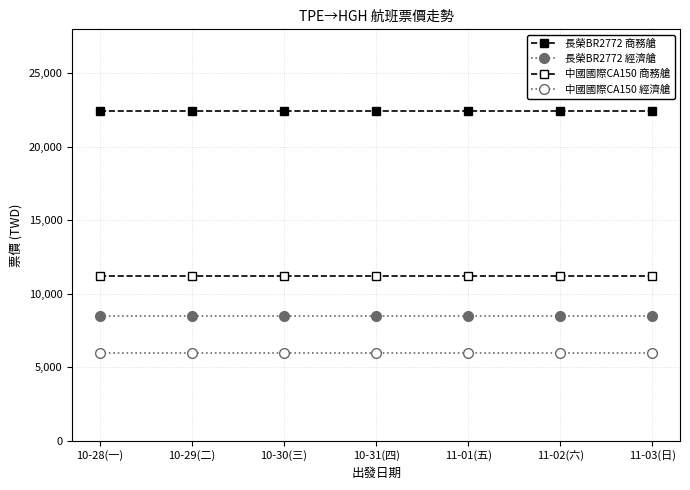

Between 10-28(一) and 10-31(四), which series saw the biggest shift?

長榮BR2772 商務艙